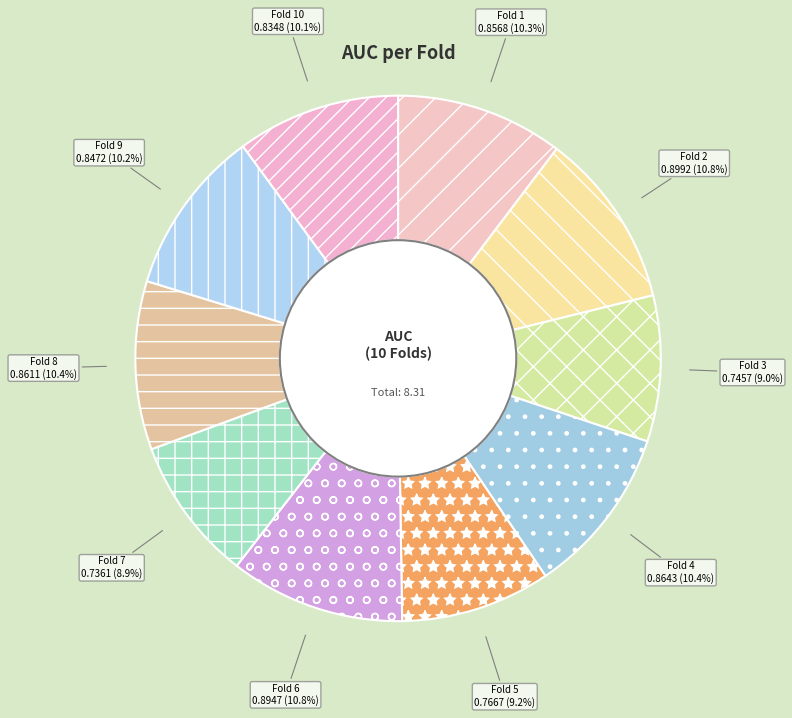

To the nearest percent, what portion does Fold 8 represent?

10%